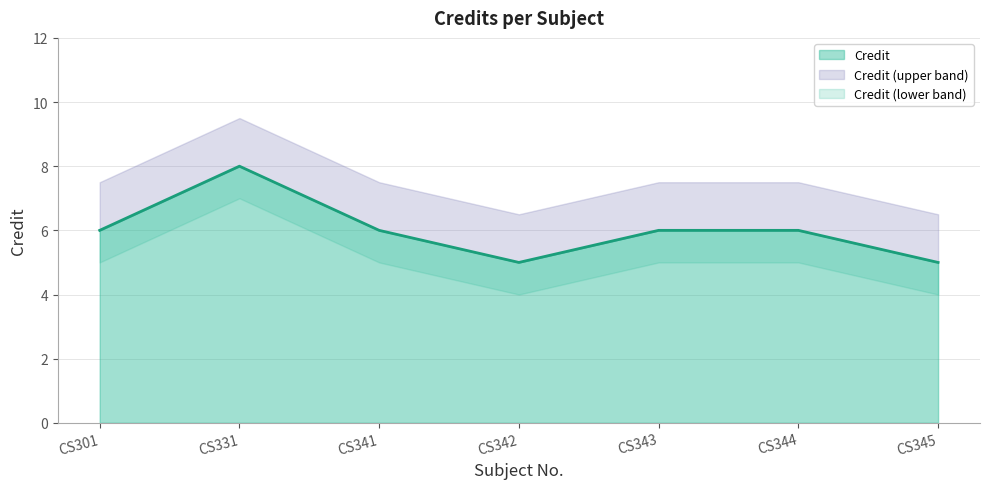

What is the difference between the maximum and minimum values?

3